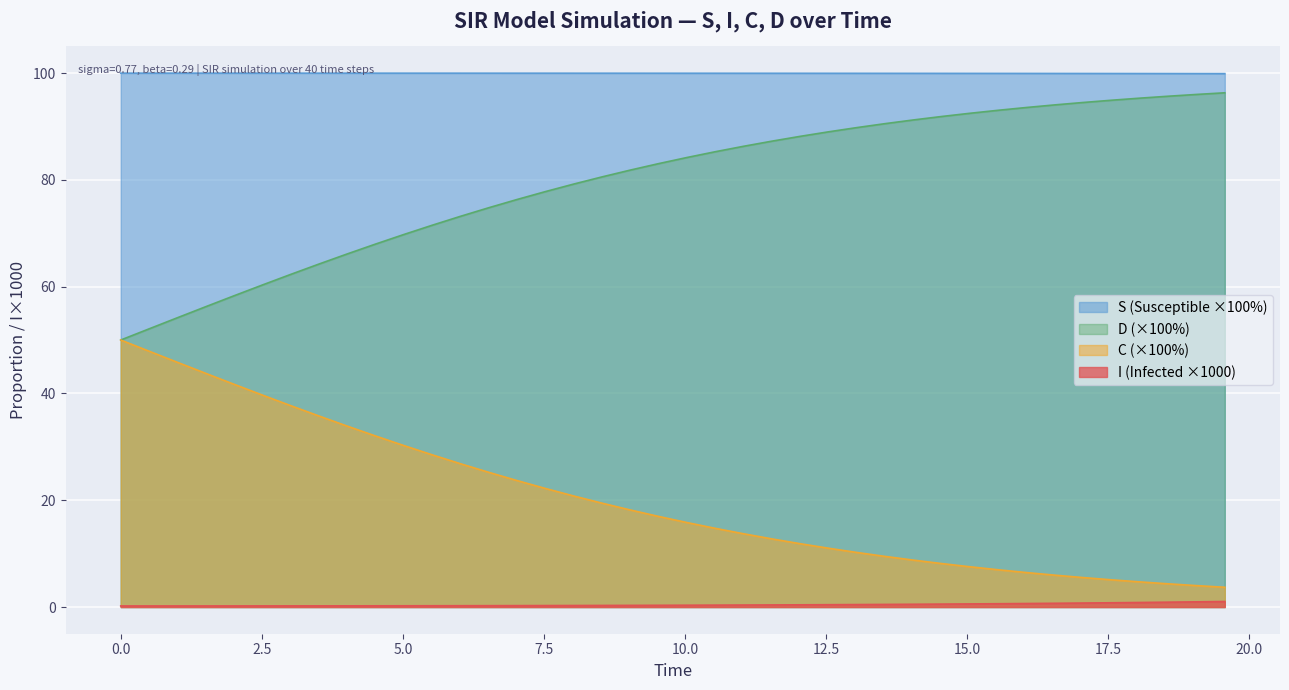

Which series has the largest total across all categories?

S (Susceptible ×100%)